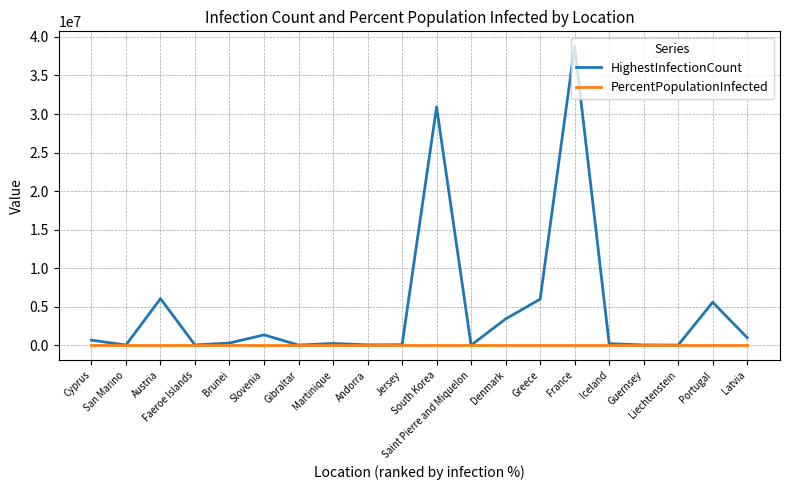

What is the maximum value for HighestInfectionCount?

38791479.0